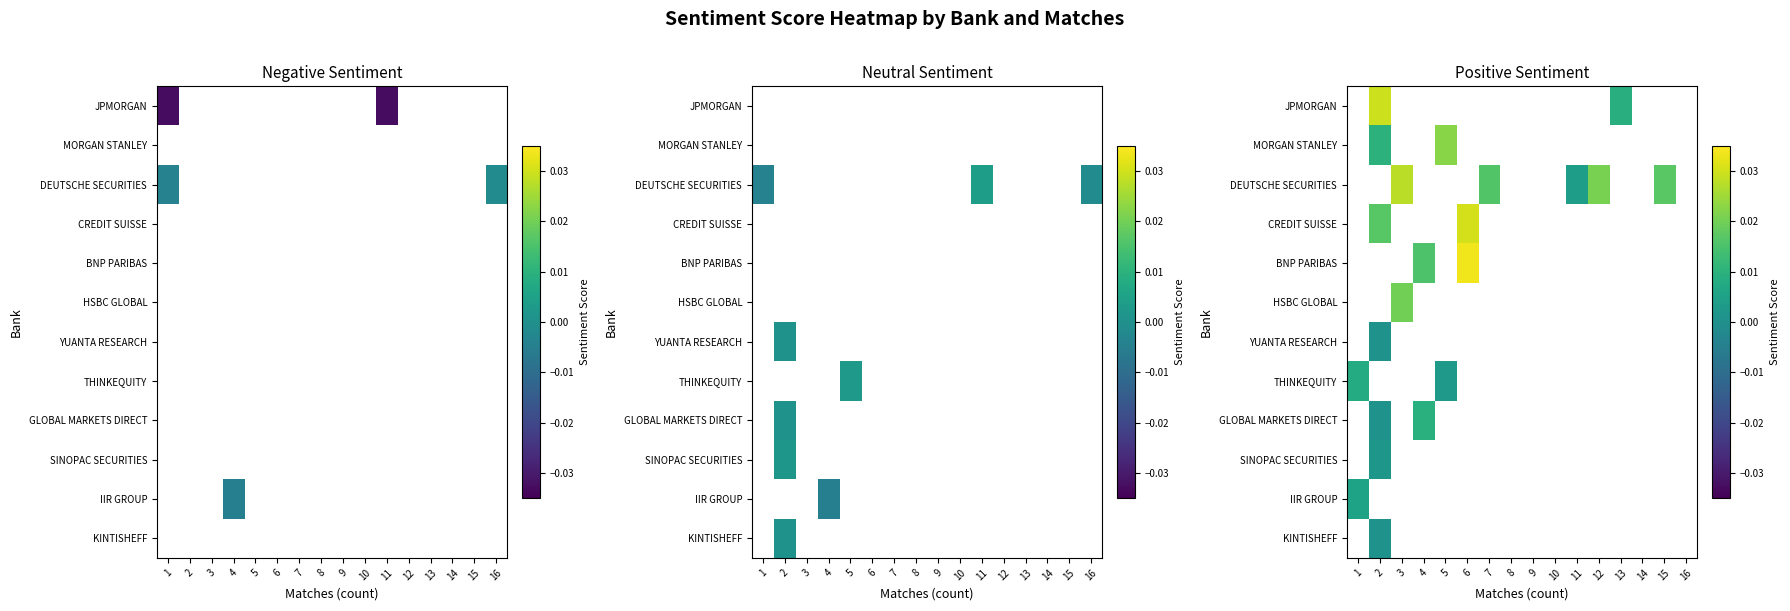

Is the value of BNP PARIBAS at 6 greater than the value of CREDIT SUISSE at 9?

No